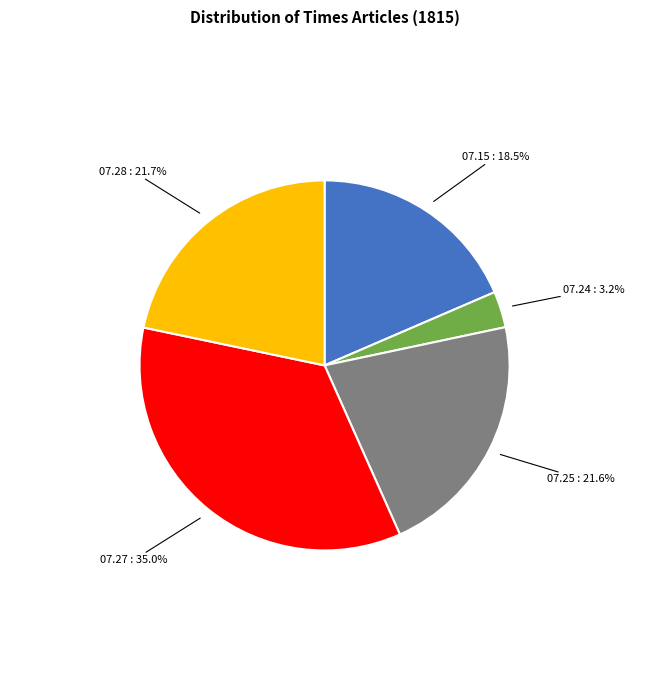

To the nearest percent, what is the average slice percentage?

20%